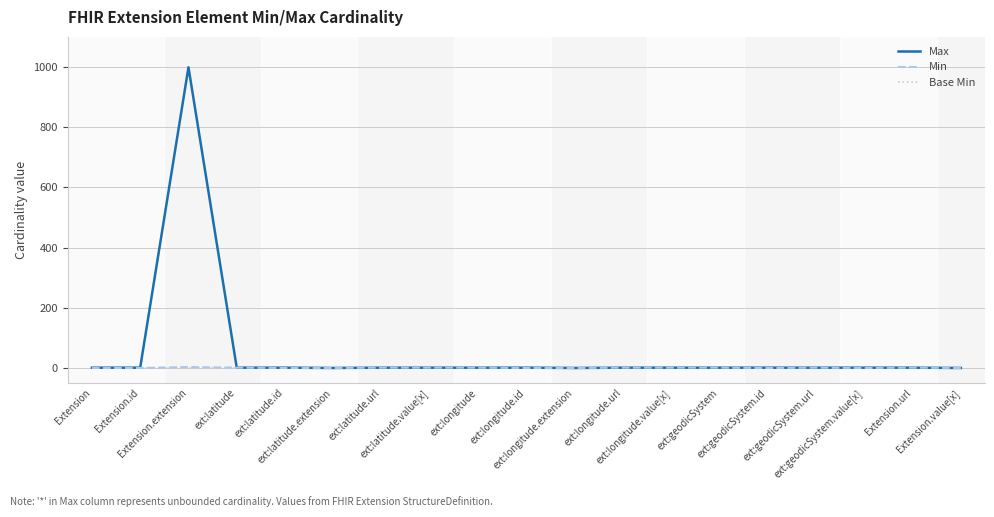

Which series has the largest total across all categories?

Max